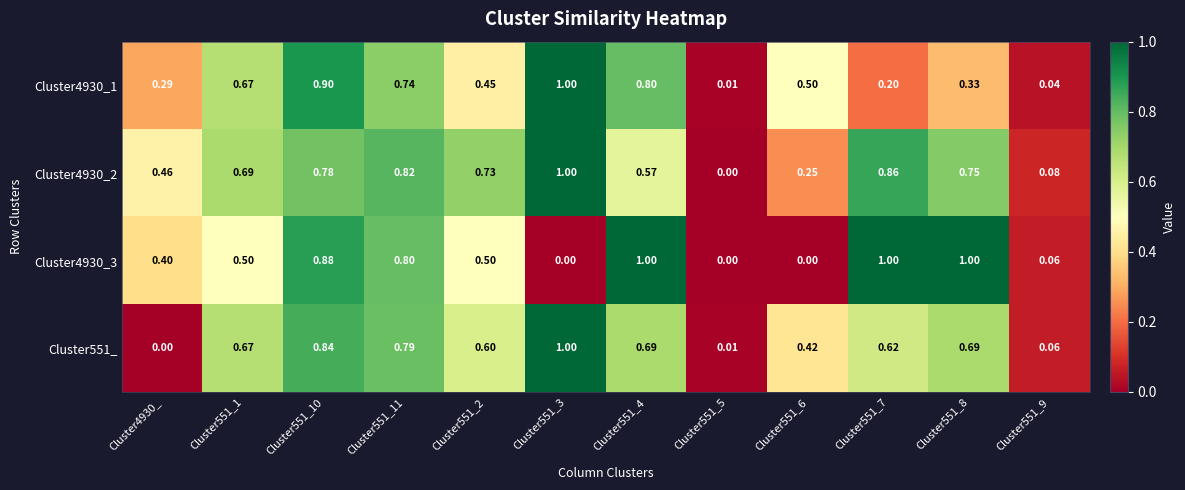

Is the value of Cluster4930_2 at Cluster551_1 greater than the value of Cluster4930_3 at Cluster4930_?

Yes